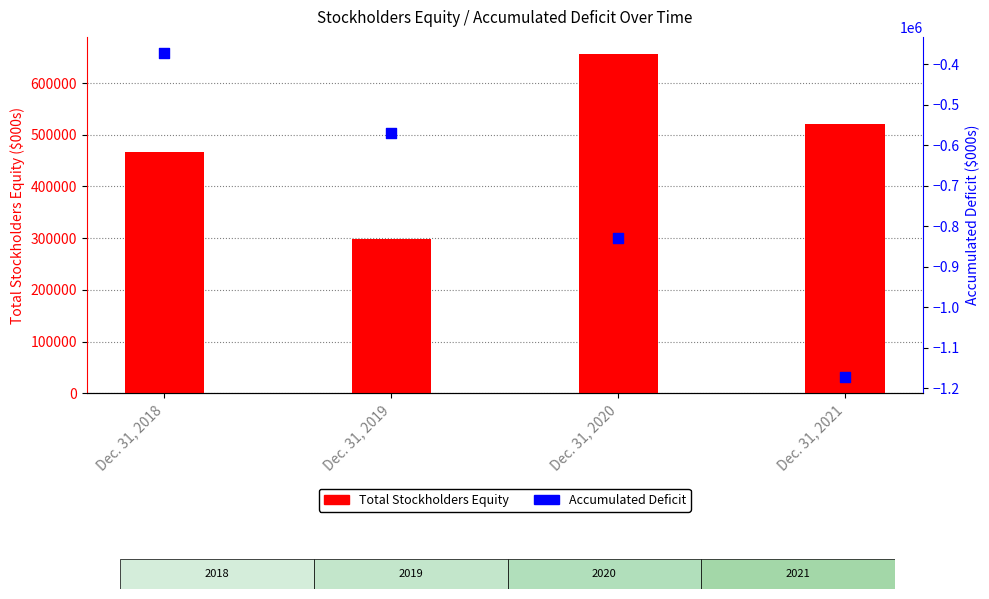

Which series contains the highest Y value?

Total Stockholders Equity